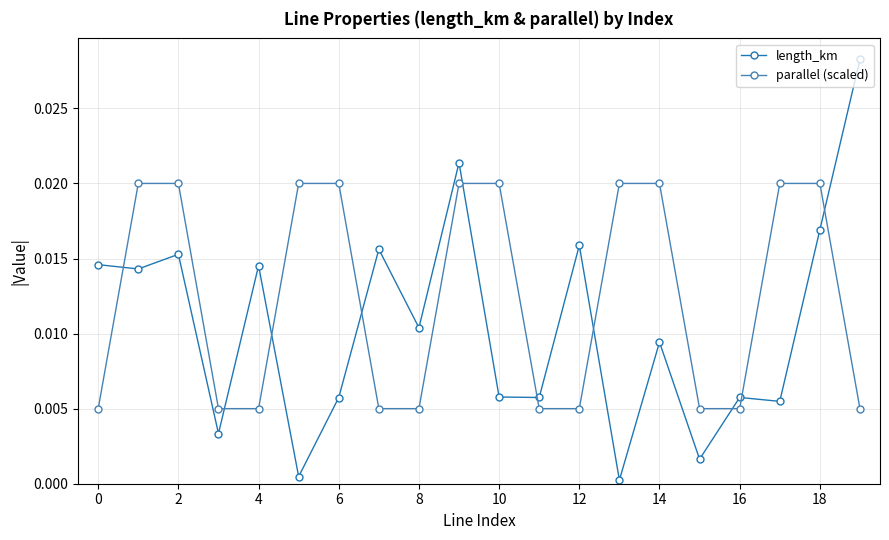

True or false: length_km and parallel (scaled) cross at least once.

True